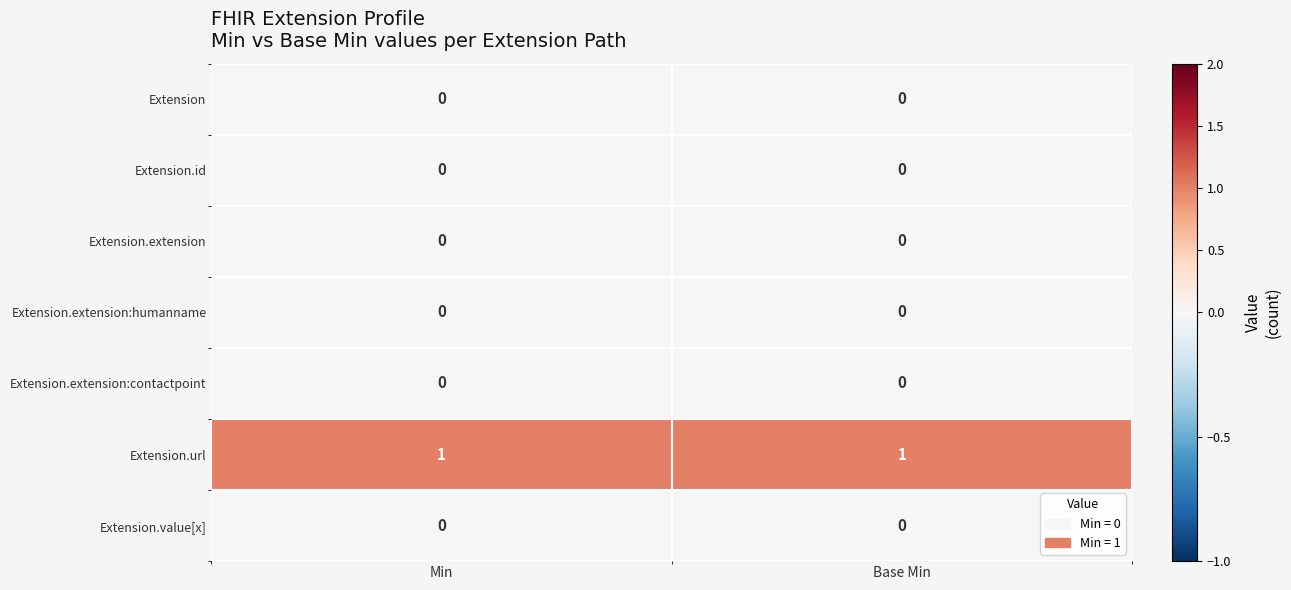

Reading left to right, what are all the values shown in this chart?

Extension: 0	0
Extension.id: 0	0
Extension.extension: 0	0
Extension.extension:humanname: 0	0
Extension.extension:contactpoint: 0	0
Extension.url: 1	1
Extension.value[x]: 0	0